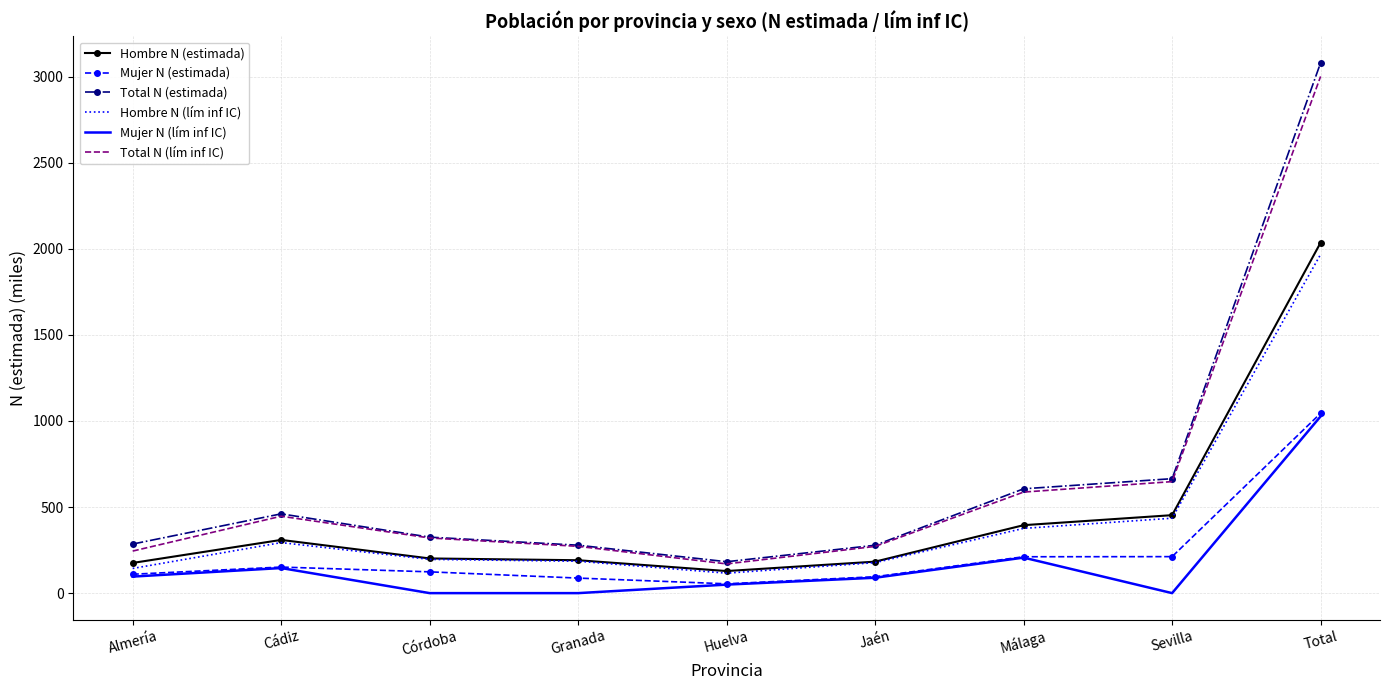

Is it true that Mujer N (estimada) equals 211.2 at Málaga?

True